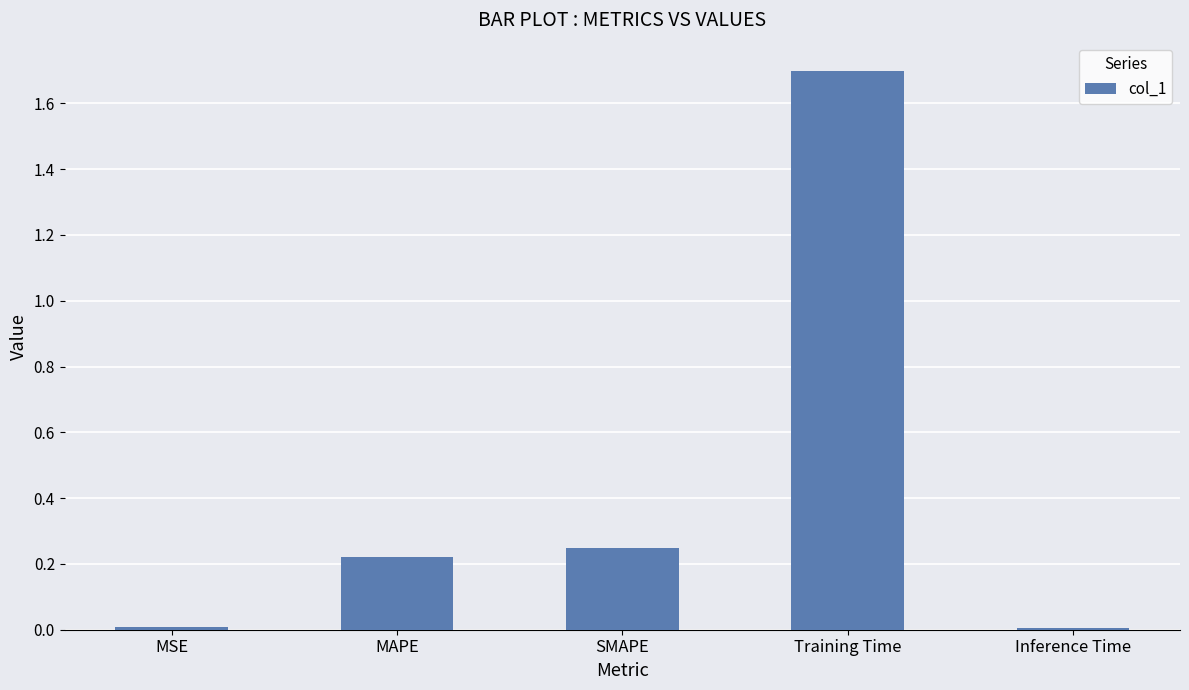

What is the difference between the maximum and minimum values?

1.7